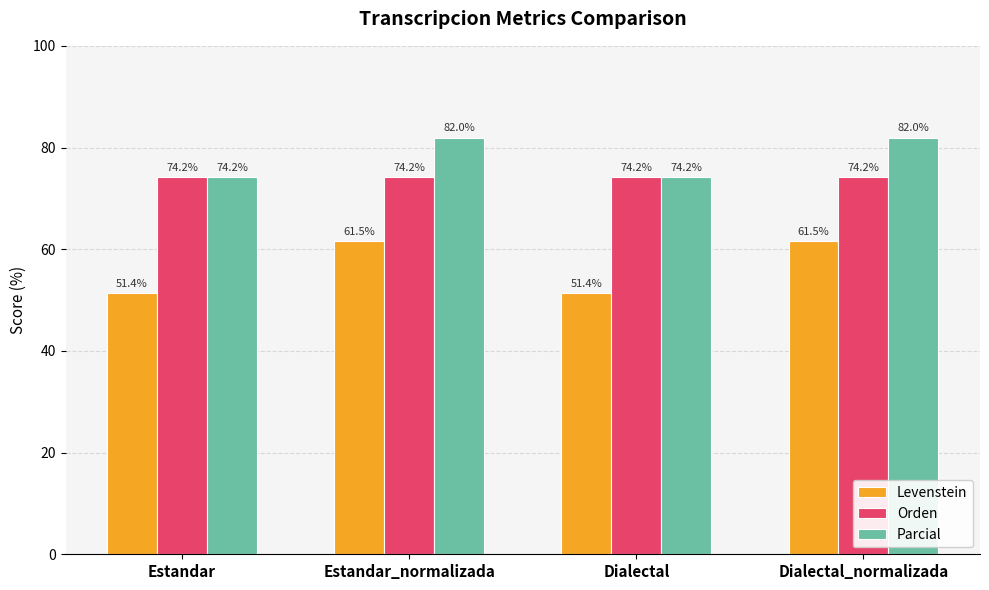

How many groups of bars are there?

4